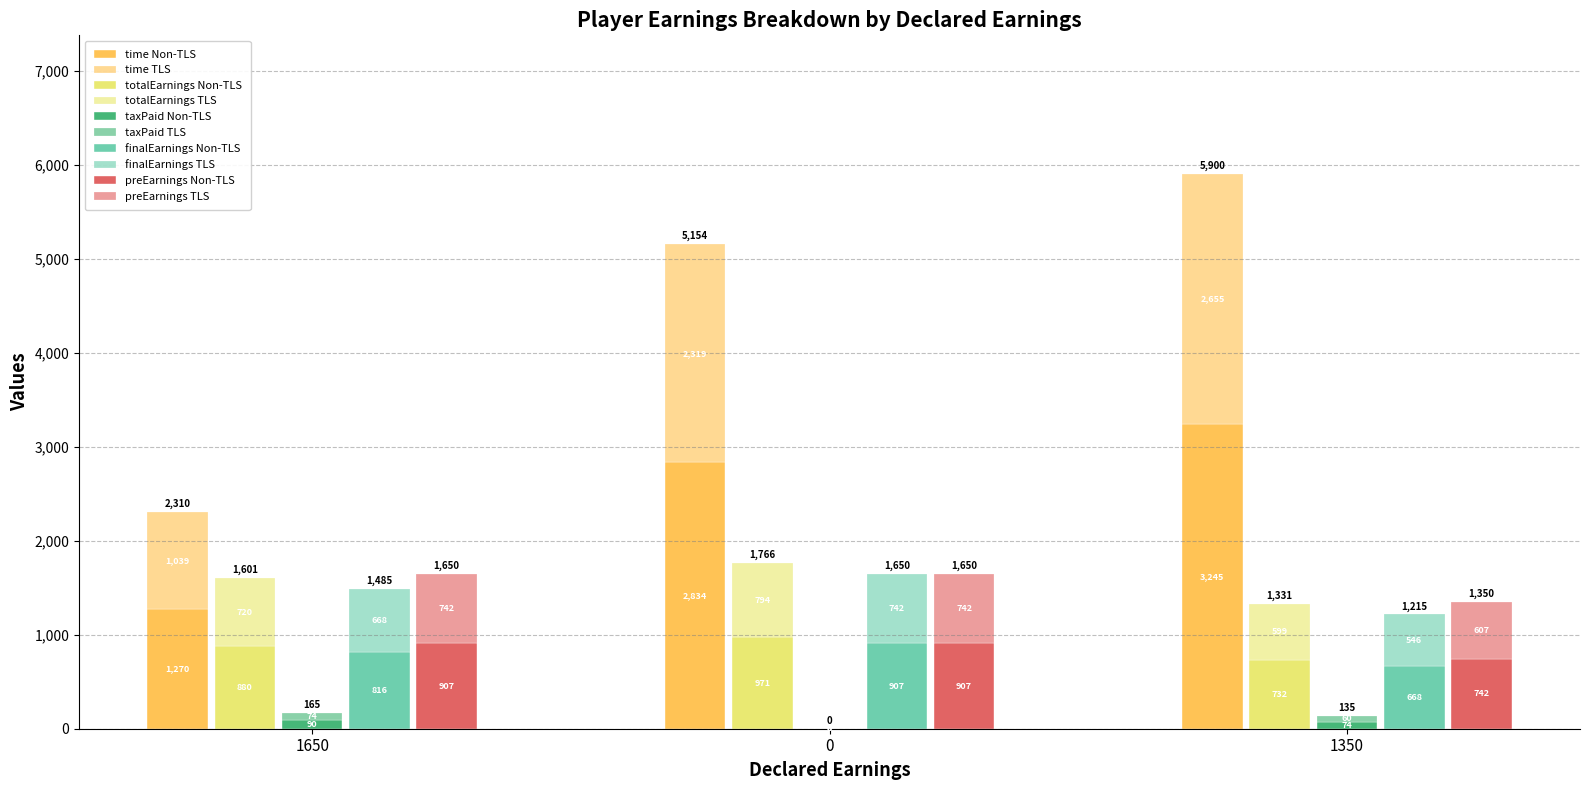

List the series in order of their peak value, lowest first.

taxPaid, finalEarnings, preEarnings, totalEarnings, time